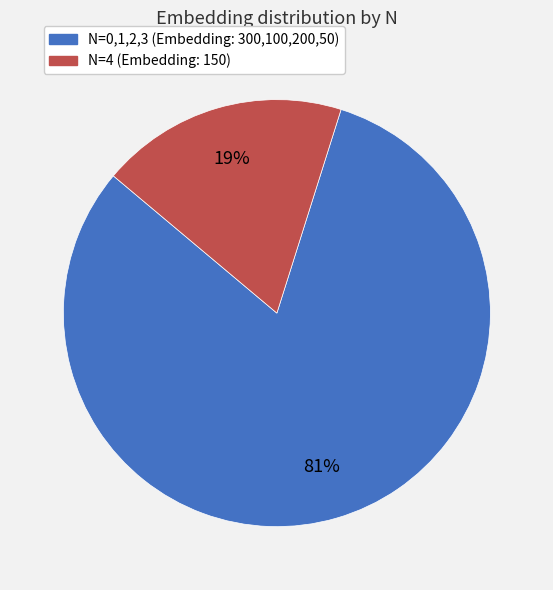

Is there any slice that represents more than half of the pie?

Yes